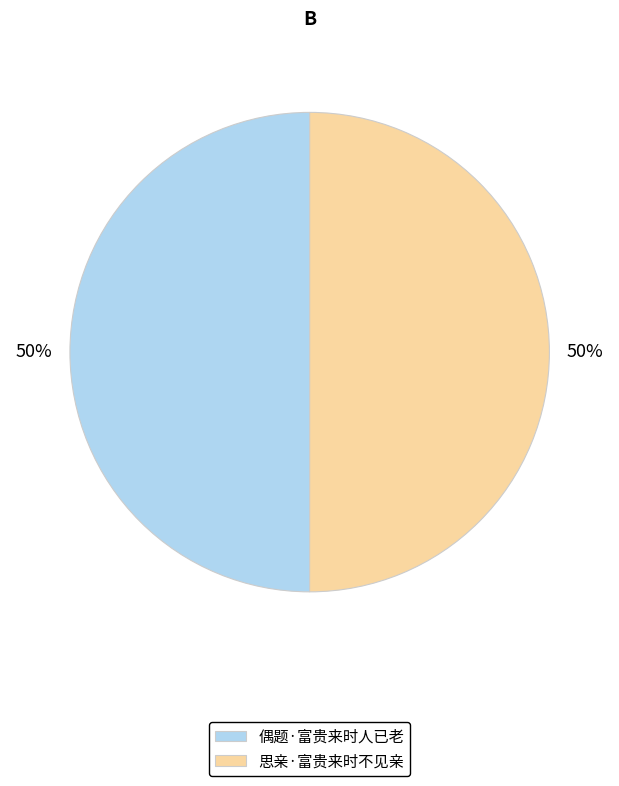

Do 思亲·富贵来时不见亲 and 偶题·富贵来时人已老 together represent more than half of the pie?

Yes